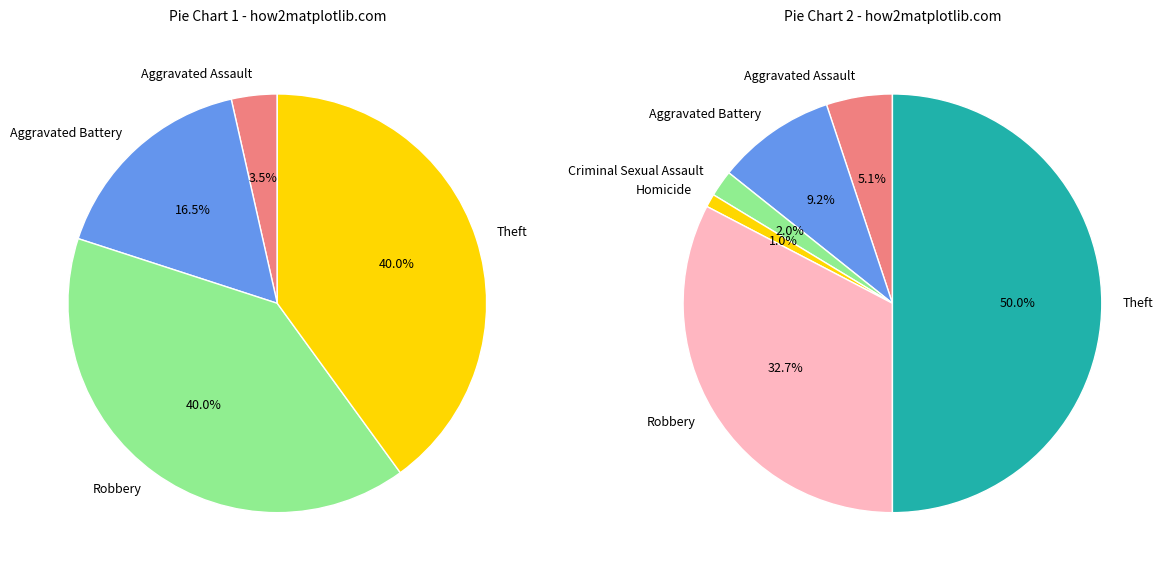

To the nearest percent, what portion does Aggravated Battery represent?

16%